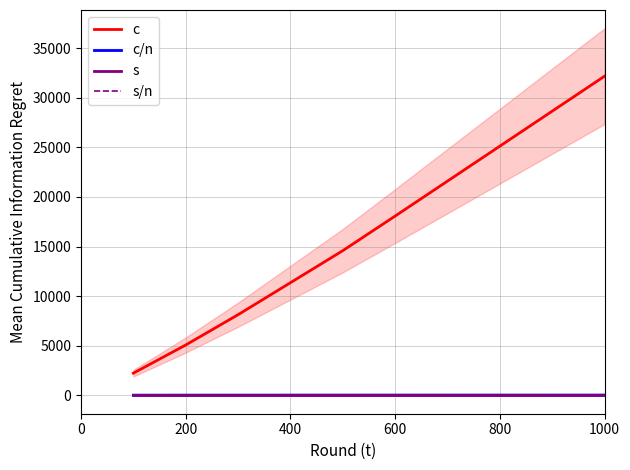

True or false: s and c/n cross at least once.

False